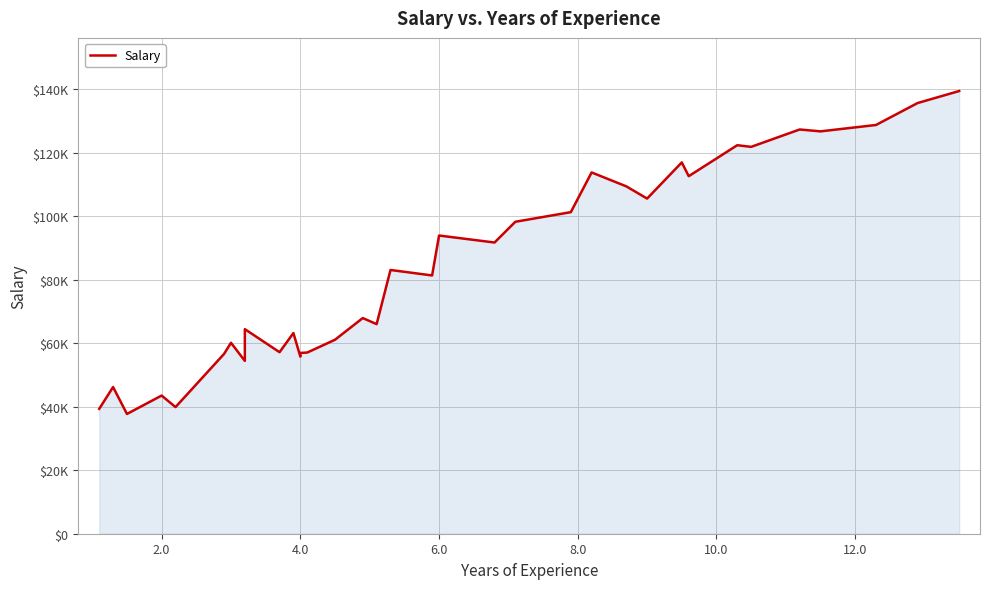

Reading left to right, extract all data points from this chart.

39343	46205	37731	43525	39891	56642	60150	54445	64445	57189	63218	55794	56957	57081	61111	67938	66029	83088	81363	93940	91738	98273	101302	113812	109431	105582	116969	112635	122391	121872	127345	126756	128765	135675	139465